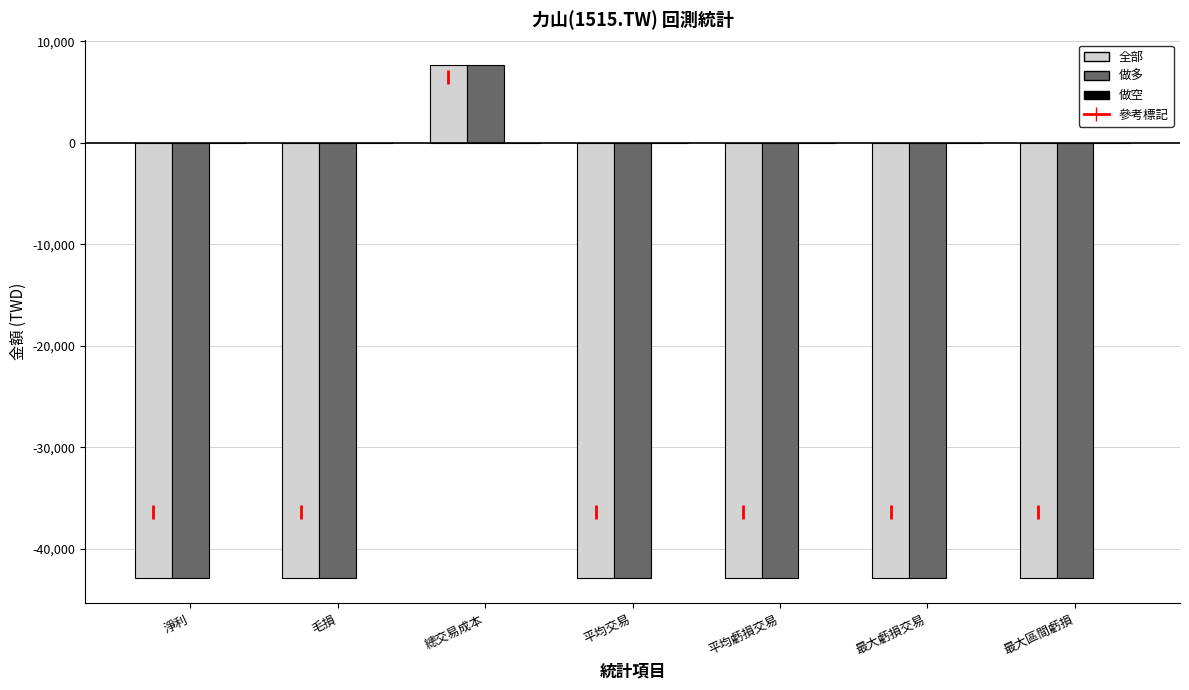

Count the number of categories in the chart.

7